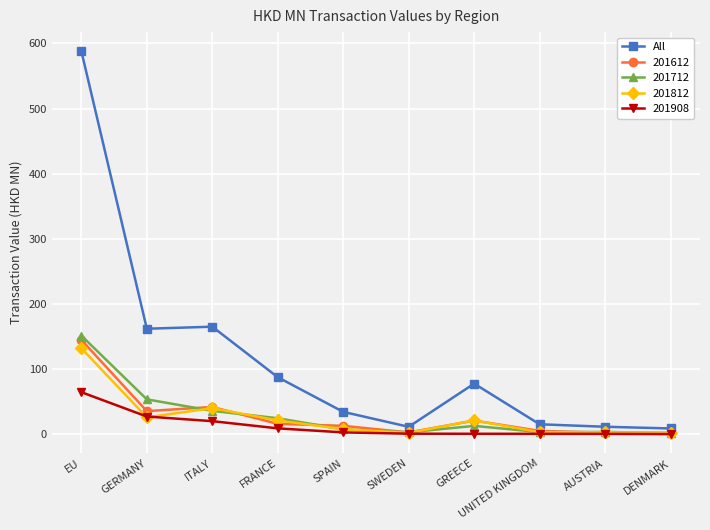

What is the maximum value for 201812?

132.2